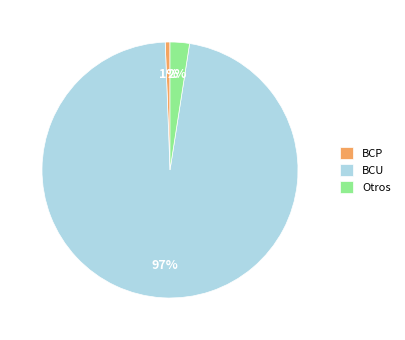

Which category has the biggest portion of the pie?

BCU